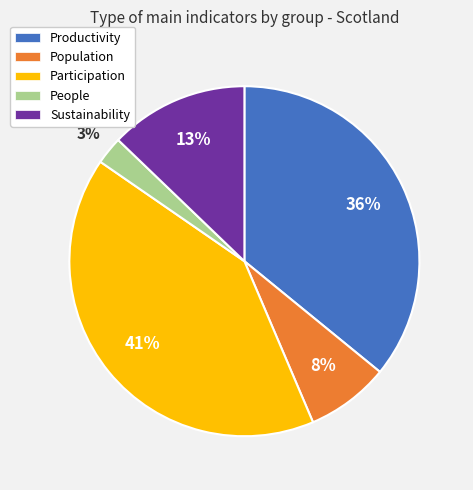

Which slice is the largest?

Participation